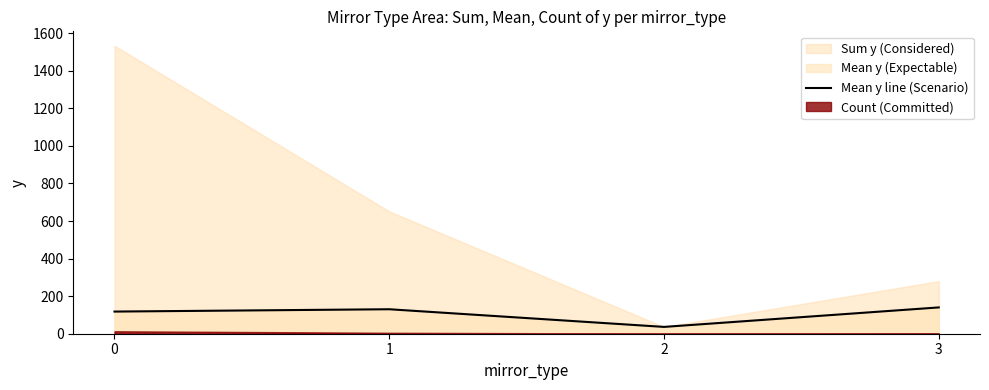

What is the difference between the second highest and second lowest values?

12.4